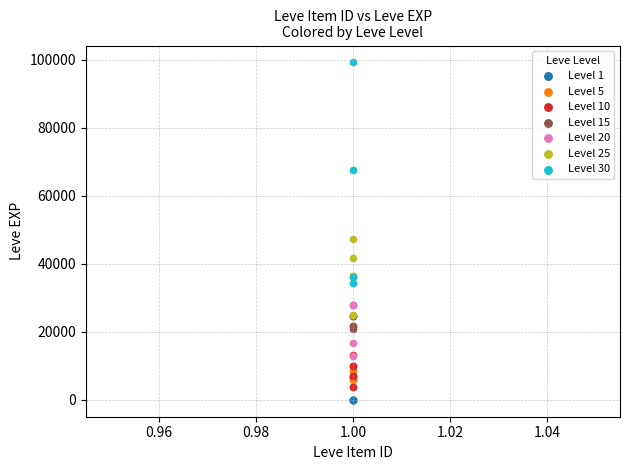

What are all the series names shown in the legend?

Level 1, Level 5, Level 10, Level 15, Level 20, Level 25, Level 30